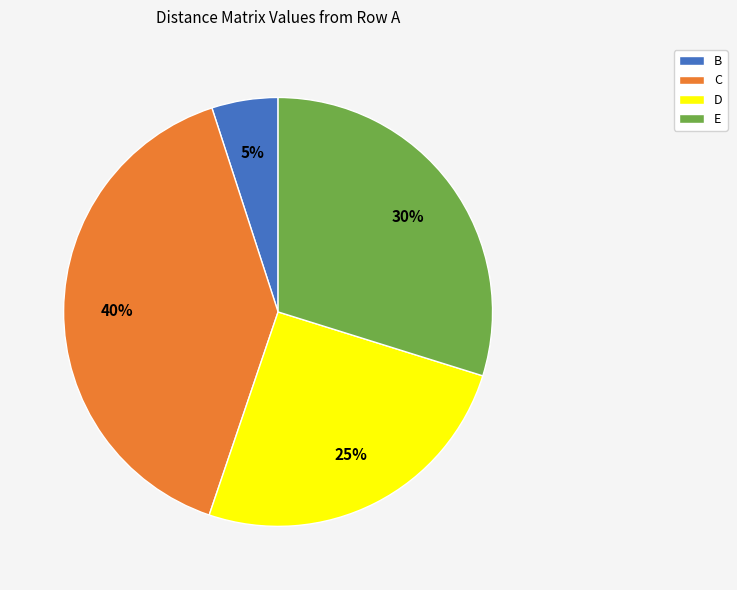

Rank the categories by value from highest to lowest.

C, E, D, B